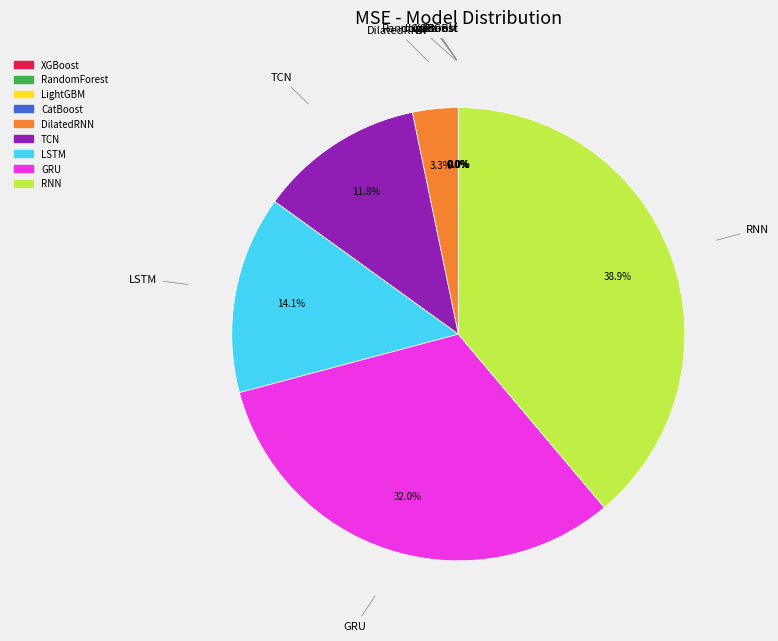

What is the ratio of the value at GRU to the value at LSTM?

2.3